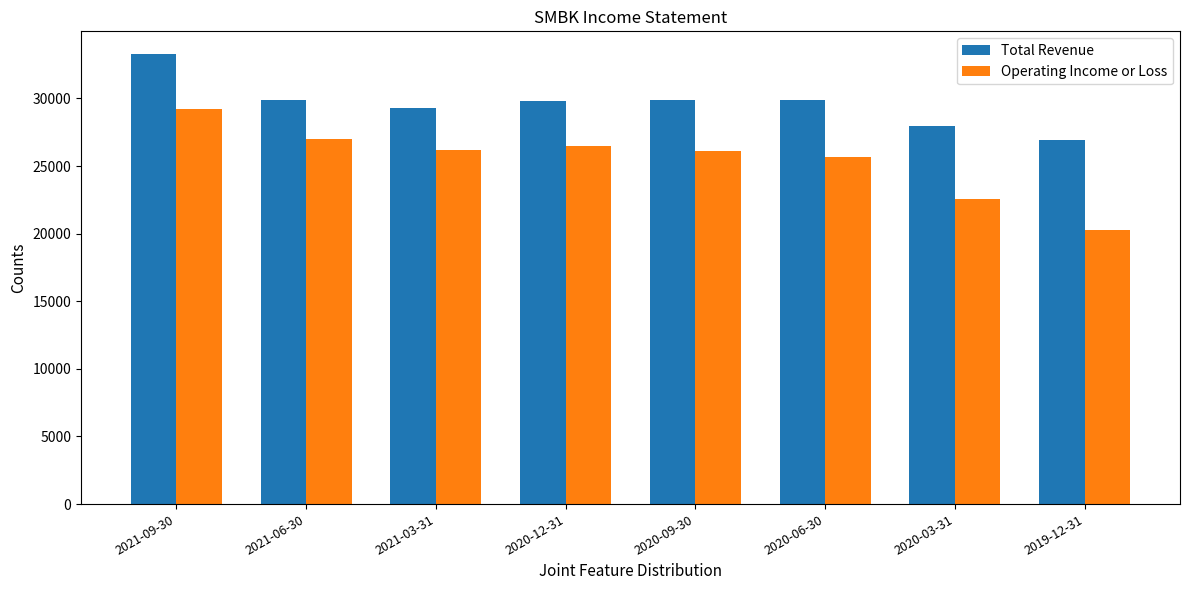

What is the difference between the second highest and second lowest values in the Total Revenue series?

1900